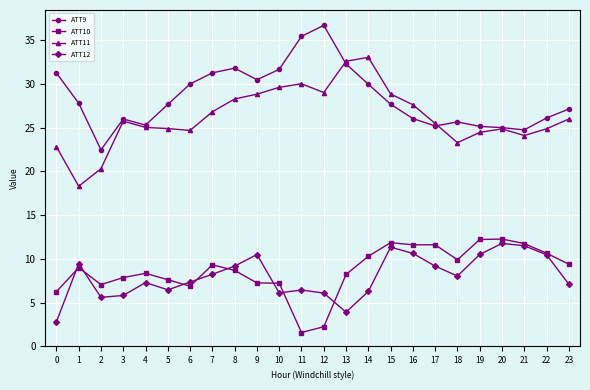

What is the spread (max minus min) of values at 11?

33.8